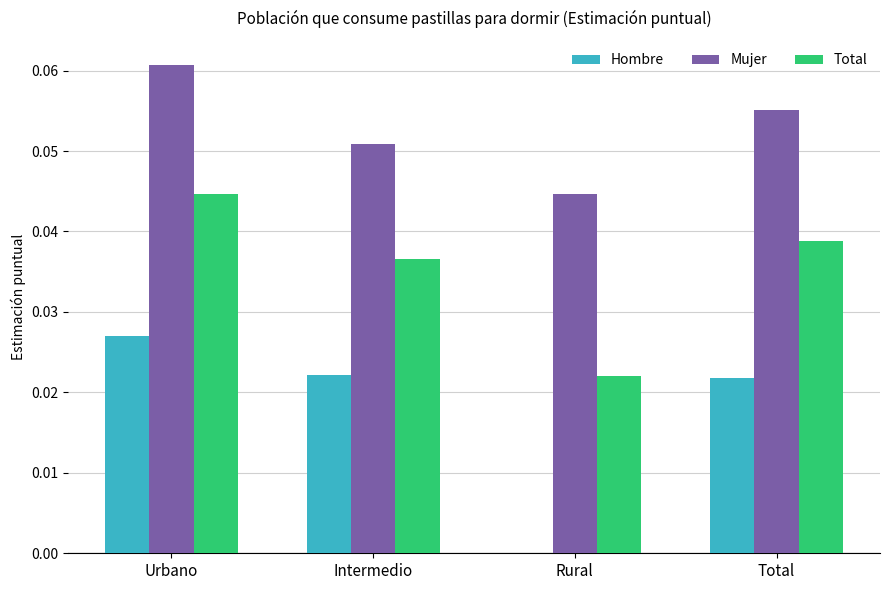

Which category has the highest value in the Total series?

Urbano